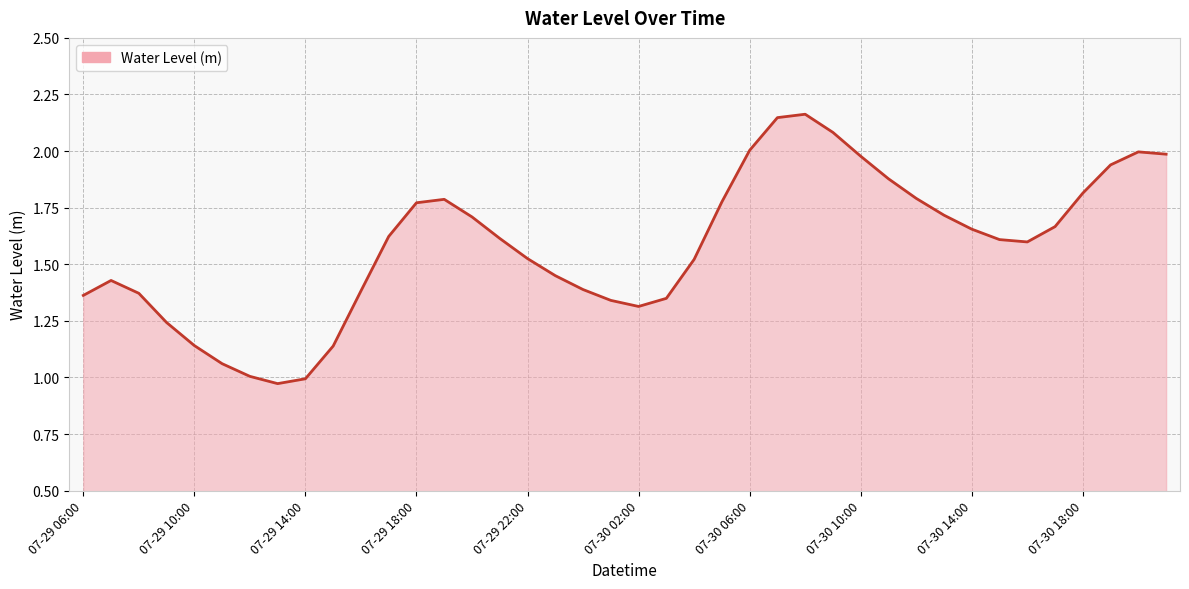

How many lines are shown in the chart?

1